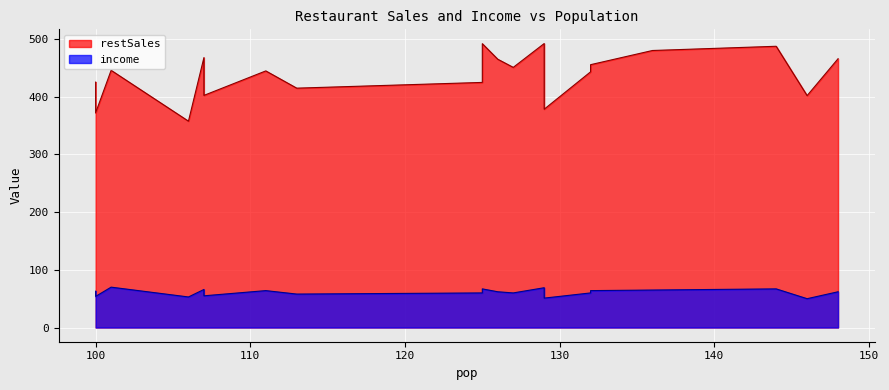

At which label does restSales reach its peak?

129